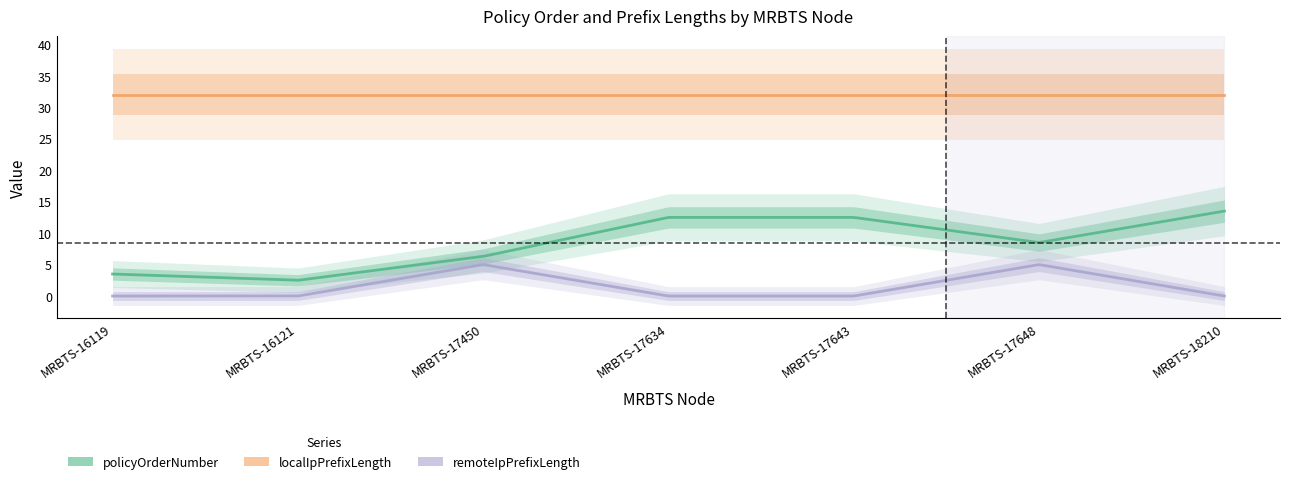

What is the total value across all series at MRBTS-17634?

44.5